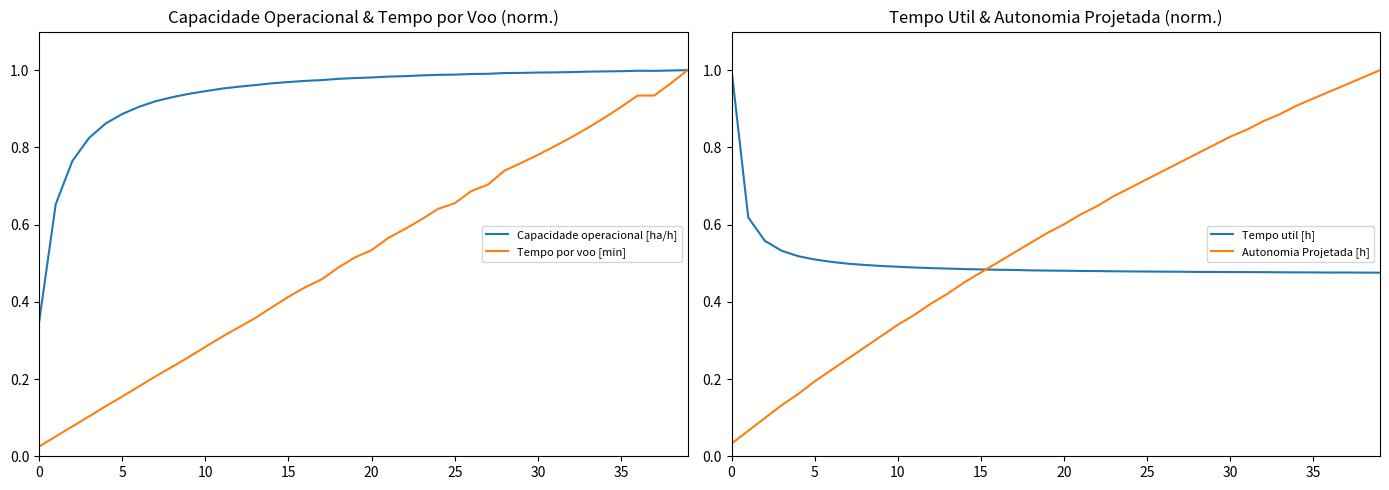

What is the approximate value of Tempo por voo [min] at 22?

0.6